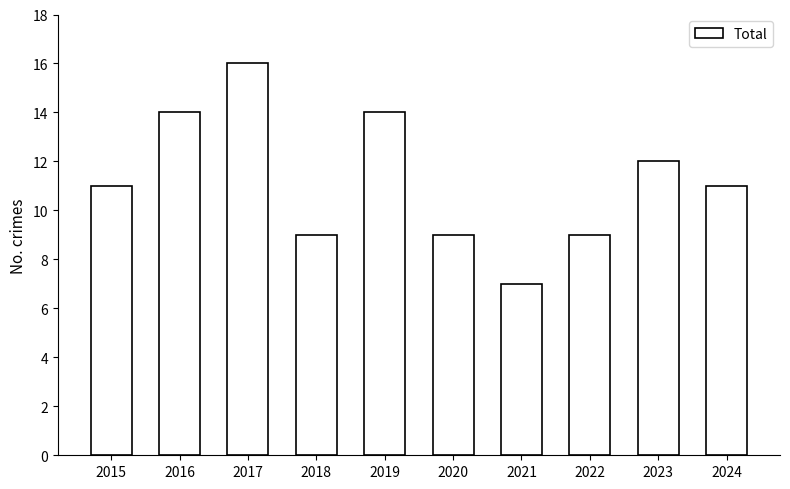

What is the ratio of the value at 2024 to the value at 2019?

0.8